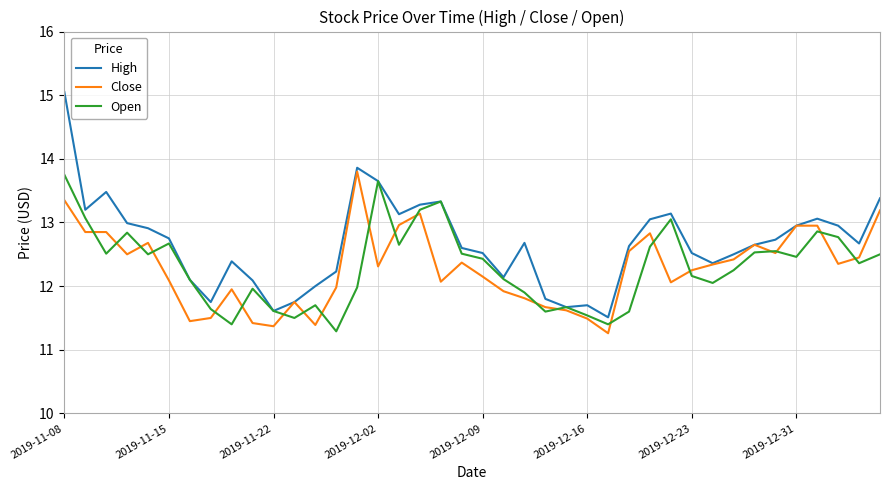

Which series has the largest total across all categories?

High